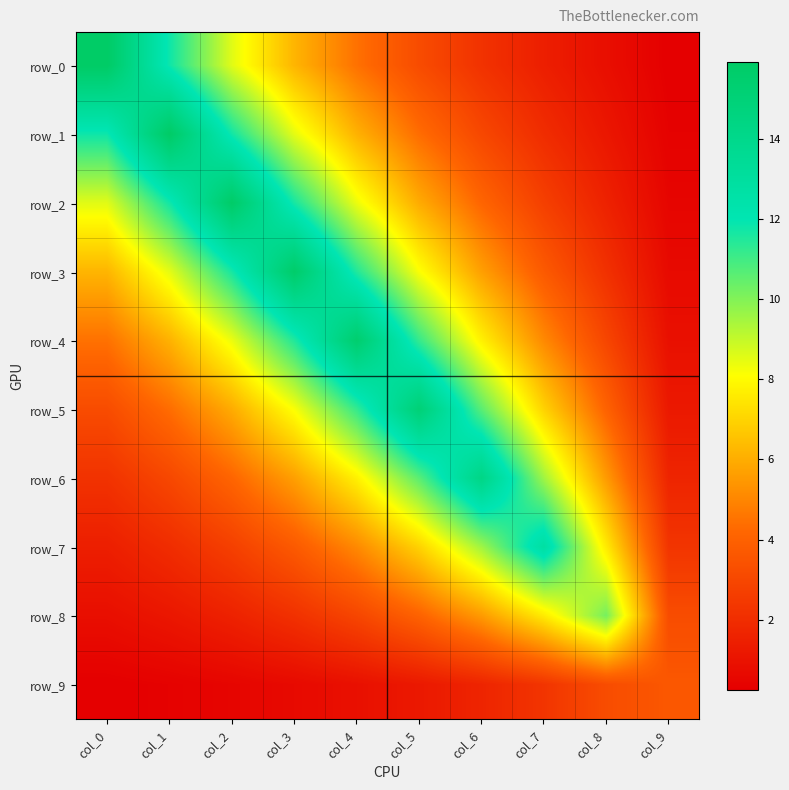

The row_1 series shows 0.5 at col_7. True or false?

False